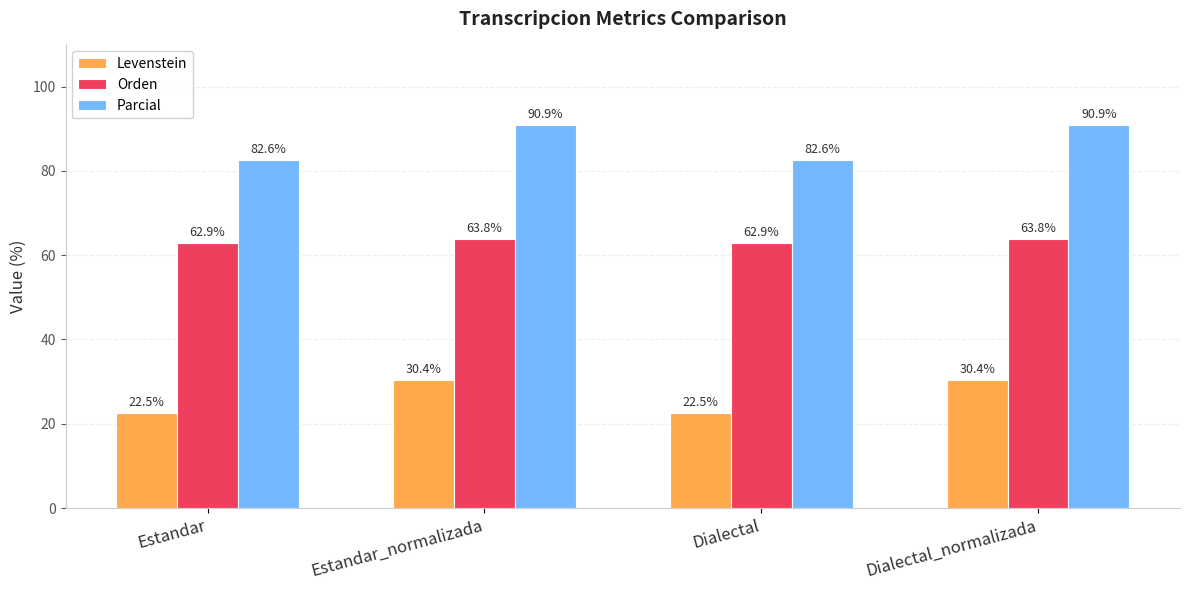

List the series in order of their peak value, highest first.

Parcial, Orden, Levenstein